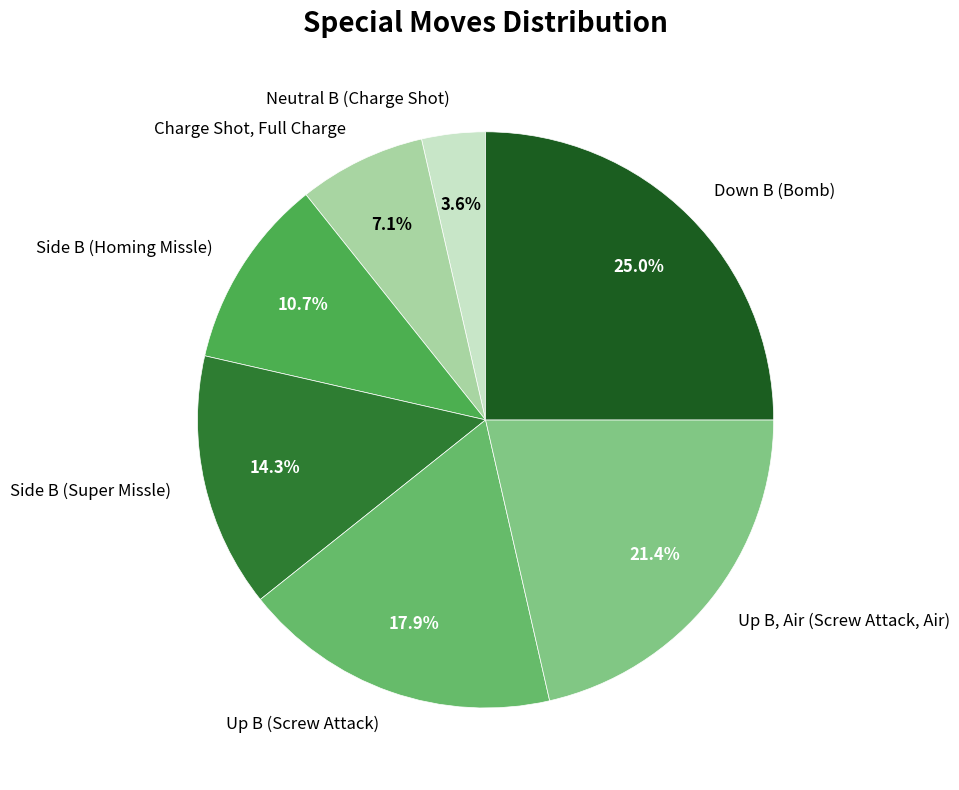

Between Charge Shot, Full Charge and Down B (Bomb), which is larger?

Down B (Bomb)